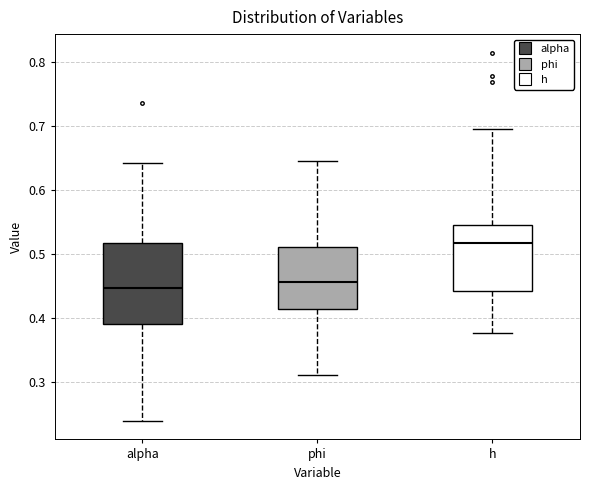

Where is the upper edge of the box for alpha on the y-axis? The values are not printed on the chart, so give them approximately, as read against the axis.

0.52